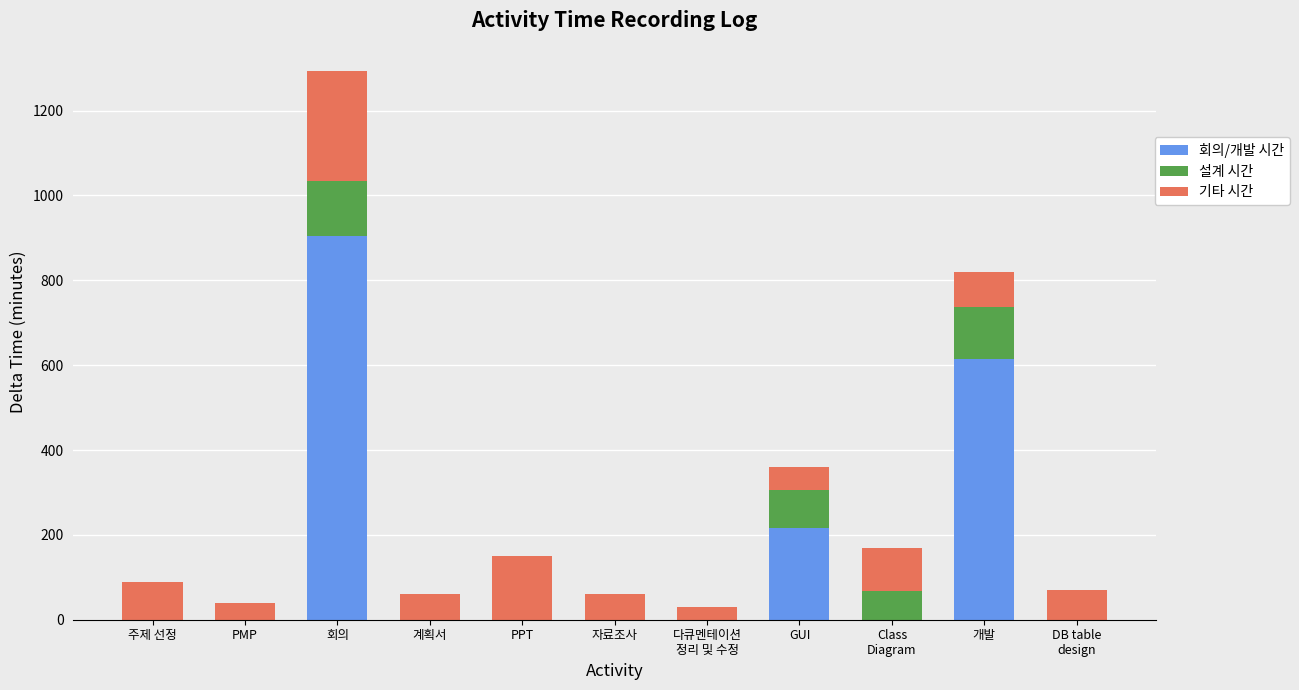

What is the highest value of the 회의/개발 시간 series?

905